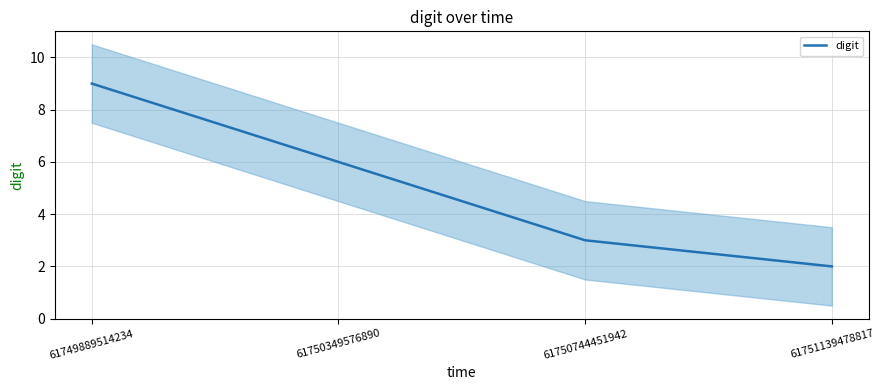

What is the approximate value at 61751139478817?

2